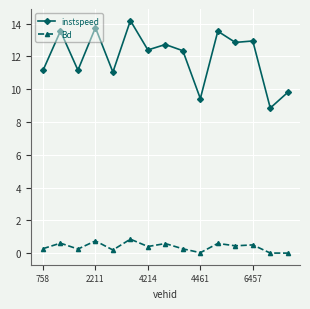

List the series in order of their overall mean, lowest first.

Bd, instspeed